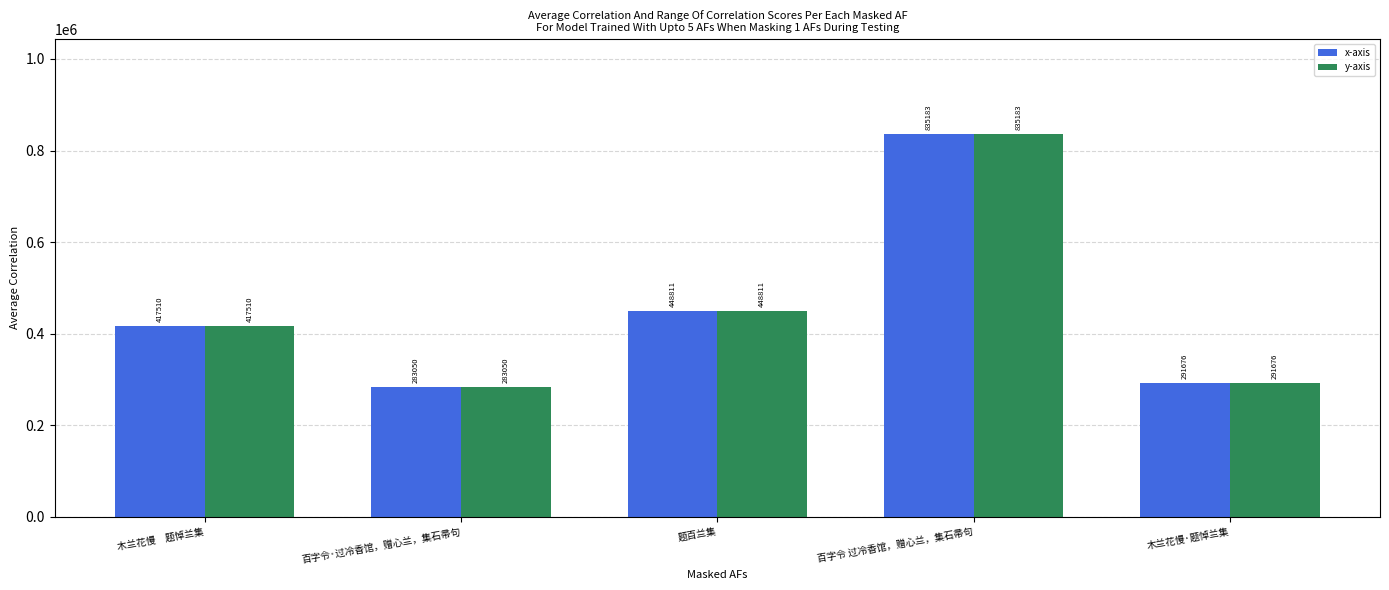

Count the number of categories in the chart.

5